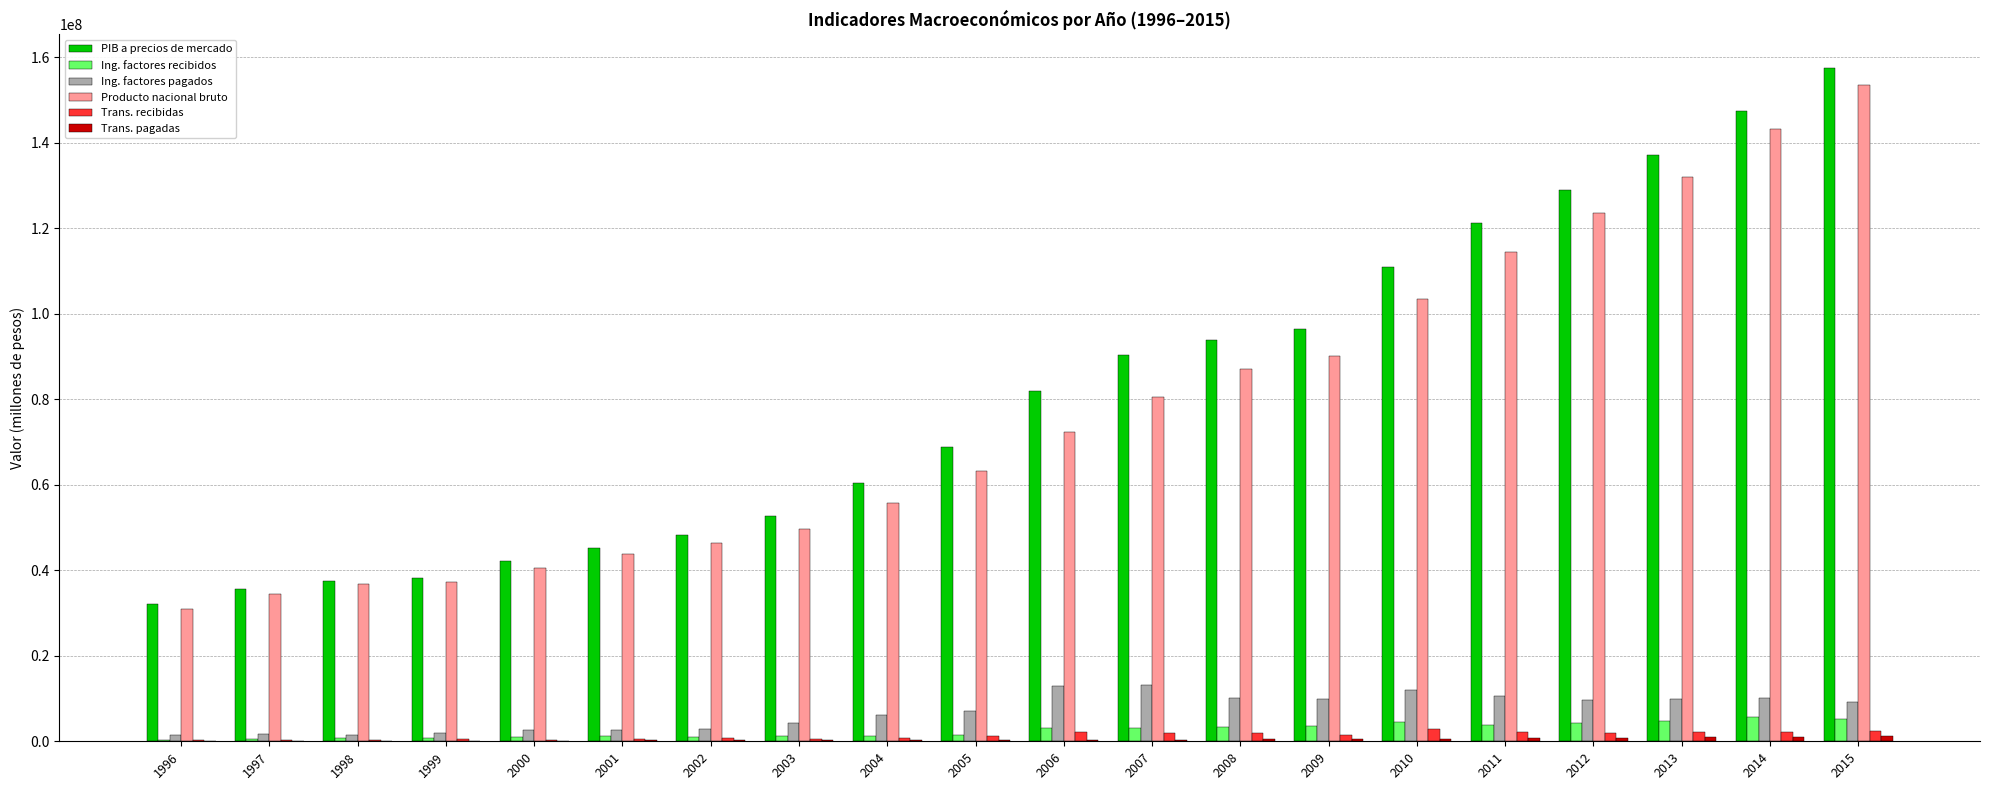

Is the value of PIB a precios de mercado at 2010 greater than the value of Ing. factores pagados at 1998?

Yes